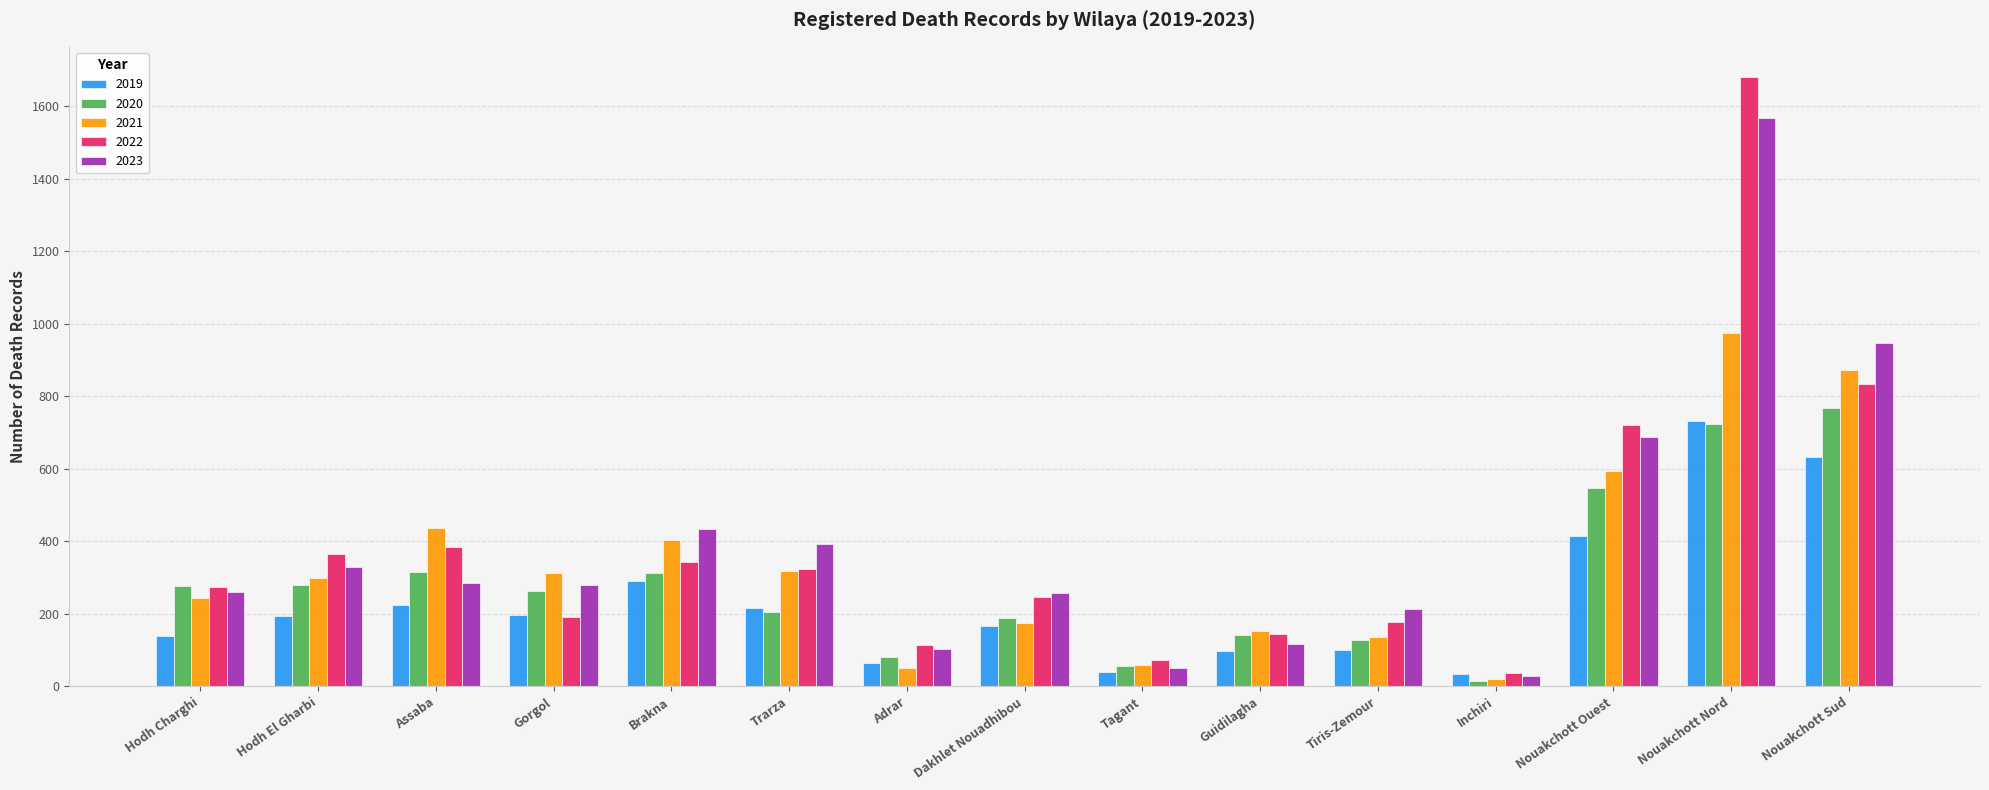

What is the maximum value shown in the chart?

1680